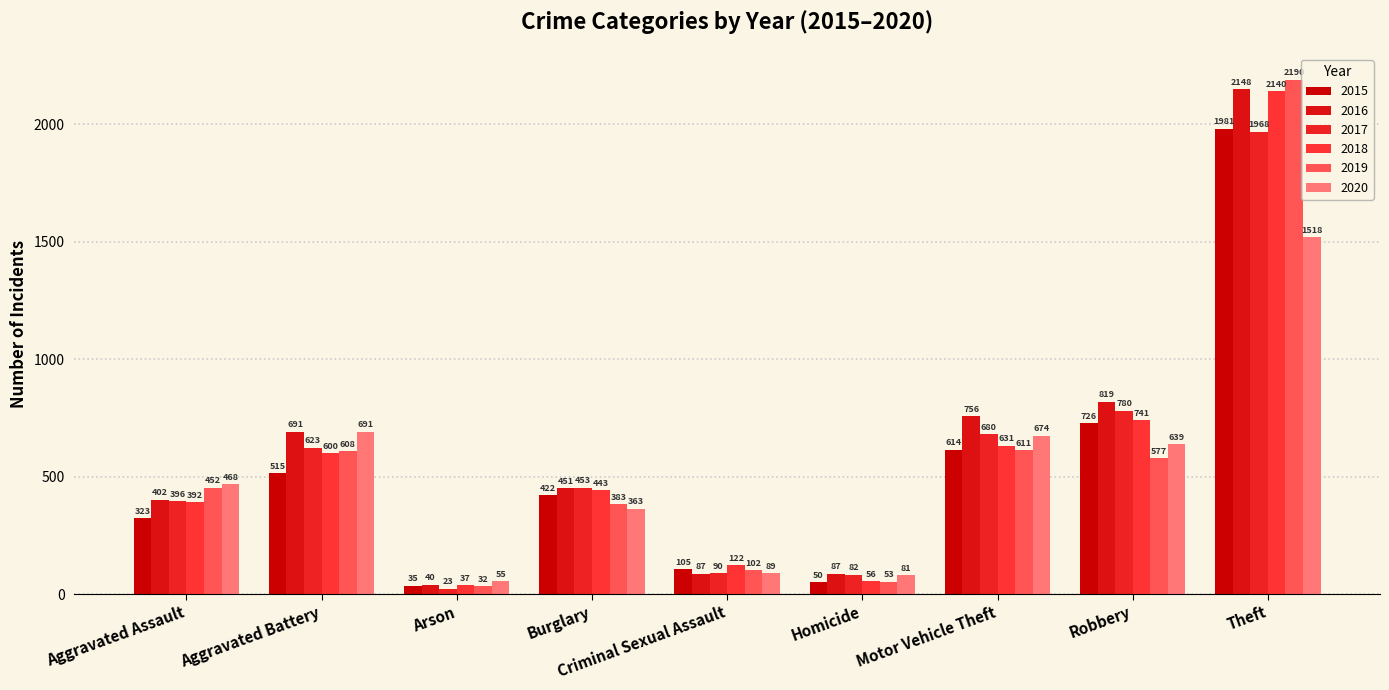

Are the bars grouped side by side (vs. stacked)?

Yes